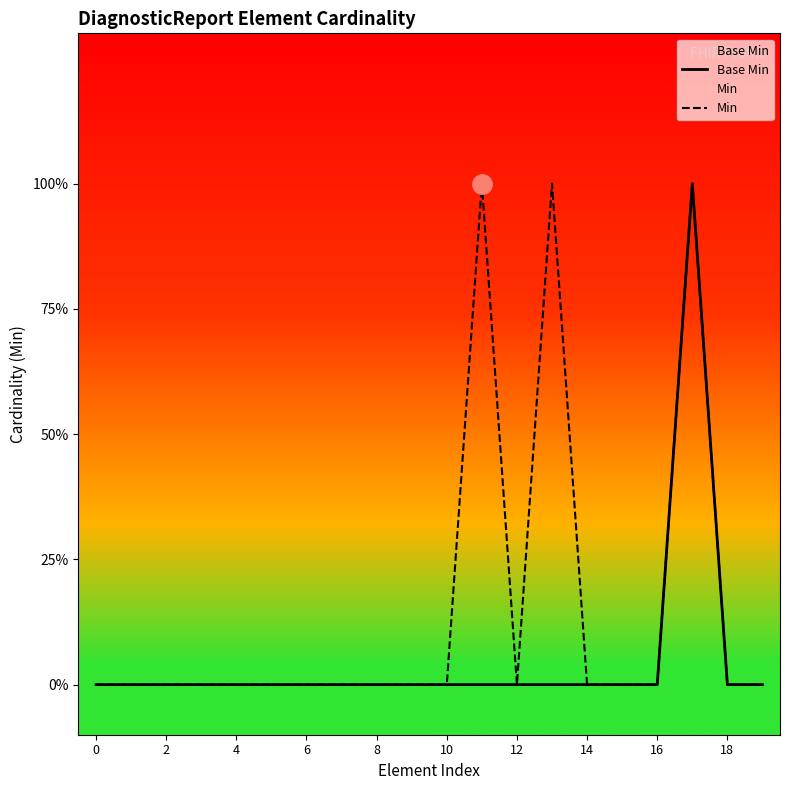

True or false: Min and Base Min intersect in this chart.

False